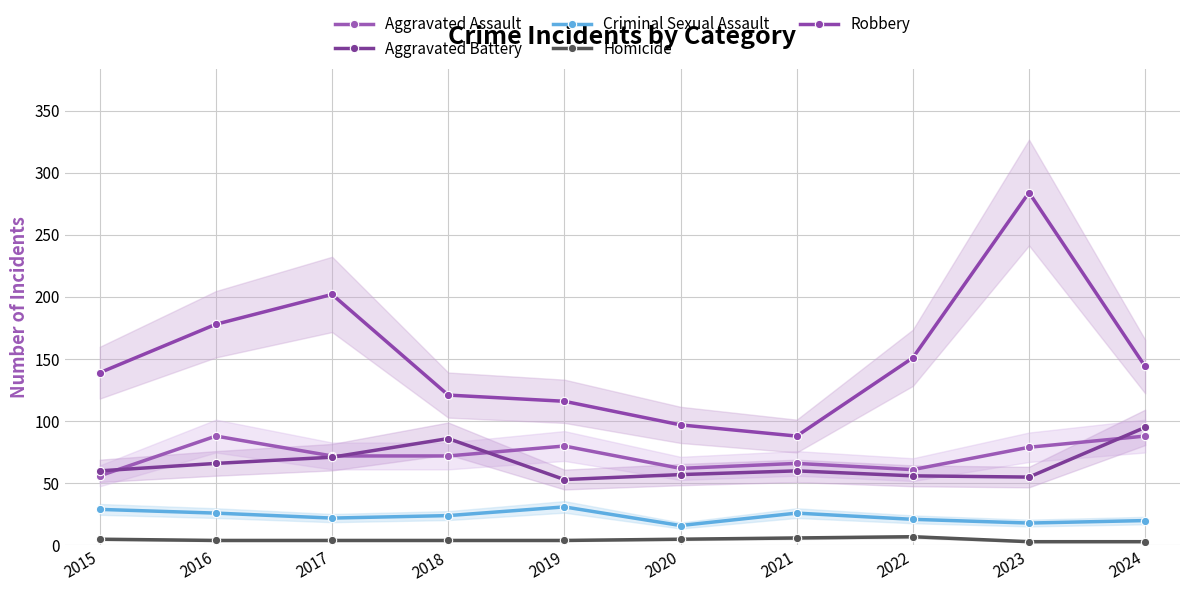

The Robbery series shows 88 at 2021. True or false?

True